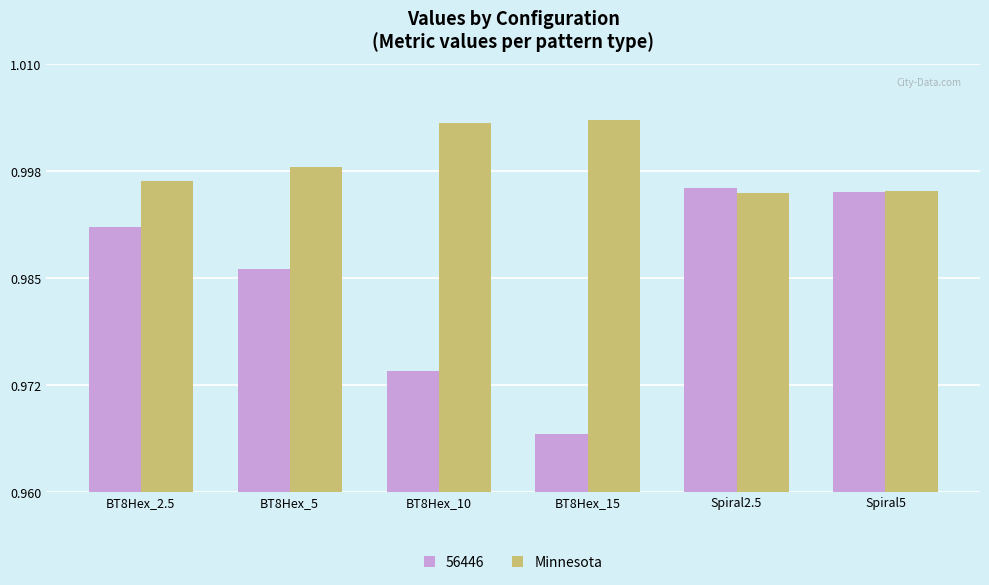

What position from the right is BT8Hex_2.5?

6